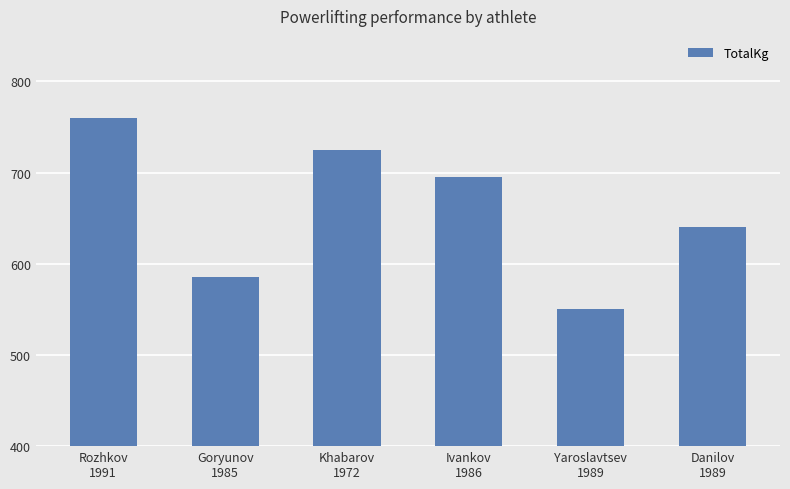

How many bars are there in total?

6